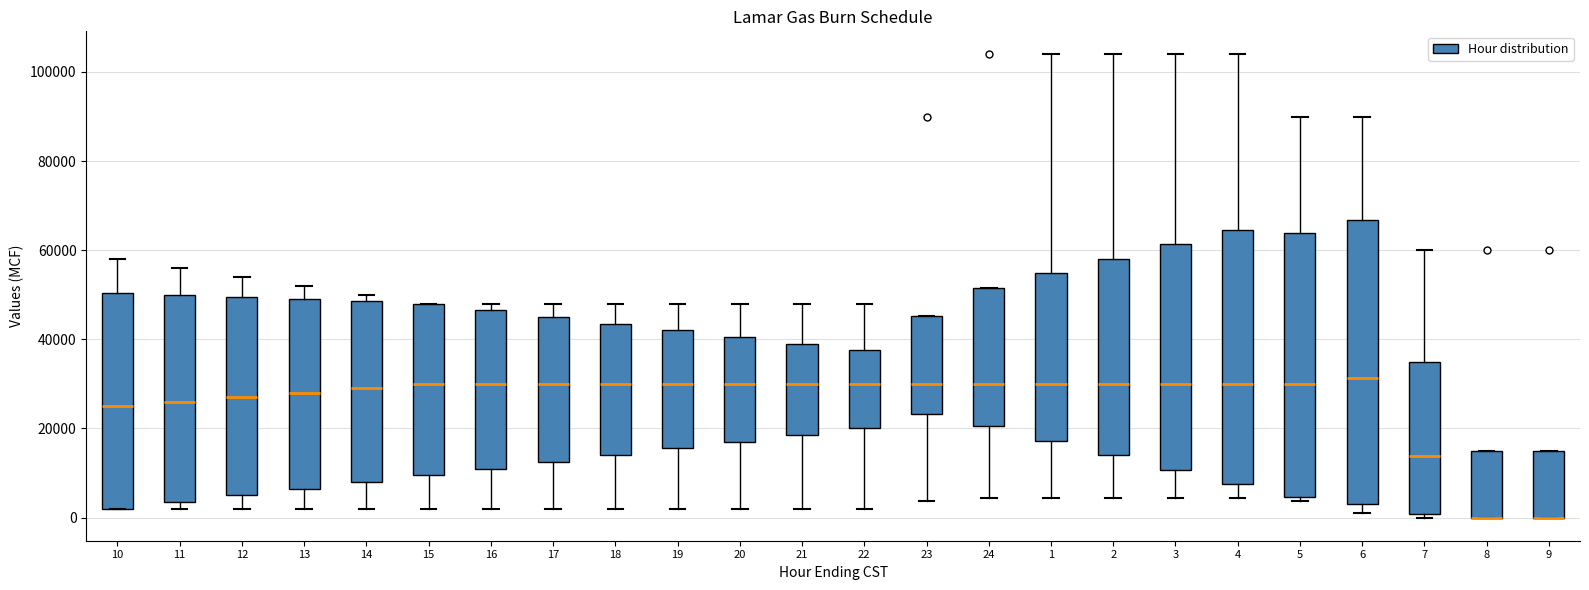

Reading left to right, read every box against the y-axis: the position of its median line, the range the box covers, and the ends of its whiskers. The values are not printed on the chart, so give them approximately, as read against the axis.

10: median 26000, box 2000 to 50000, whiskers 2000 to 58000
11: median 26000, box 4000 to 50000, whiskers 2000 to 56000
12: median 28000, box 6000 to 50000, whiskers 2000 to 54000
13: median 28000, box 6000 to 50000, whiskers 2000 to 52000
14: median 30000, box 8000 to 48000, whiskers 2000 to 50000
15: median 30000, box 10000 to 48000, whiskers 2000 to 48000
16: median 30000, box 12000 to 46000, whiskers 2000 to 48000
17: median 30000, box 12000 to 46000, whiskers 2000 to 48000
18: median 30000, box 14000 to 44000, whiskers 2000 to 48000
19: median 30000, box 16000 to 42000, whiskers 2000 to 48000
20: median 30000, box 18000 to 40000, whiskers 2000 to 48000
21: median 30000, box 18000 to 40000, whiskers 2000 to 48000
22: median 30000, box 20000 to 38000, whiskers 2000 to 48000
23: median 30000, box 24000 to 46000, whiskers 4000 to 46000
24: median 30000, box 20000 to 52000, whiskers 4000 to 52000
1: median 30000, box 18000 to 54000, whiskers 4000 to 104000
2: median 30000, box 14000 to 58000, whiskers 4000 to 104000
3: median 30000, box 10000 to 62000, whiskers 4000 to 104000
4: median 30000, box 8000 to 64000, whiskers 4000 to 104000
5: median 30000, box 4000 to 64000, whiskers 4000 (just below the box's lower edge) to 90000
6: median 32000, box 4000 to 66000, whiskers 2000 to 90000
7: median 14000, box 0 to 34000, whiskers 0 (just below the box's lower edge) to 60000
8: median 0 (drawn on the box's lower edge), box 0 to 16000, whiskers 0 to 16000
9: median 0 (drawn on the box's lower edge), box 0 to 16000, whiskers 0 to 16000